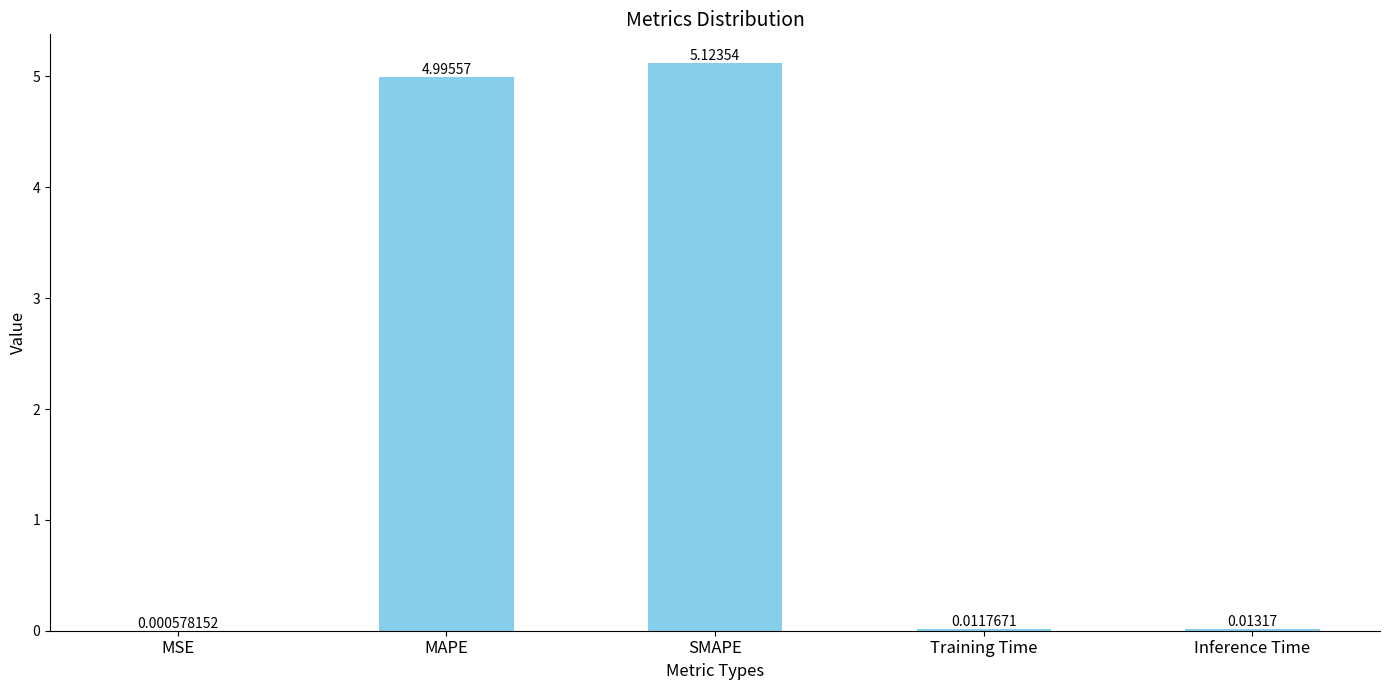

How many distinct data groups are displayed?

1